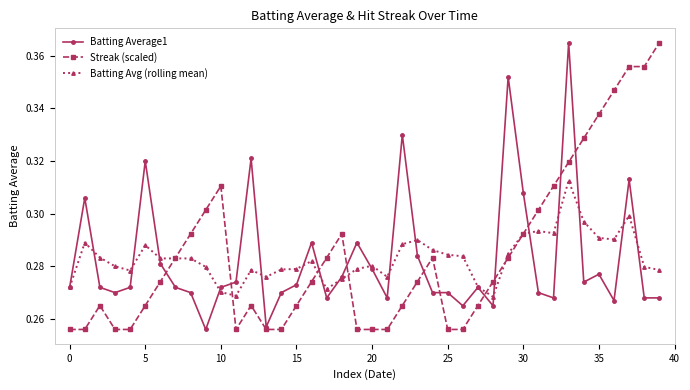

How many Batting Avg (rolling mean) values are between 0 and 1?

40